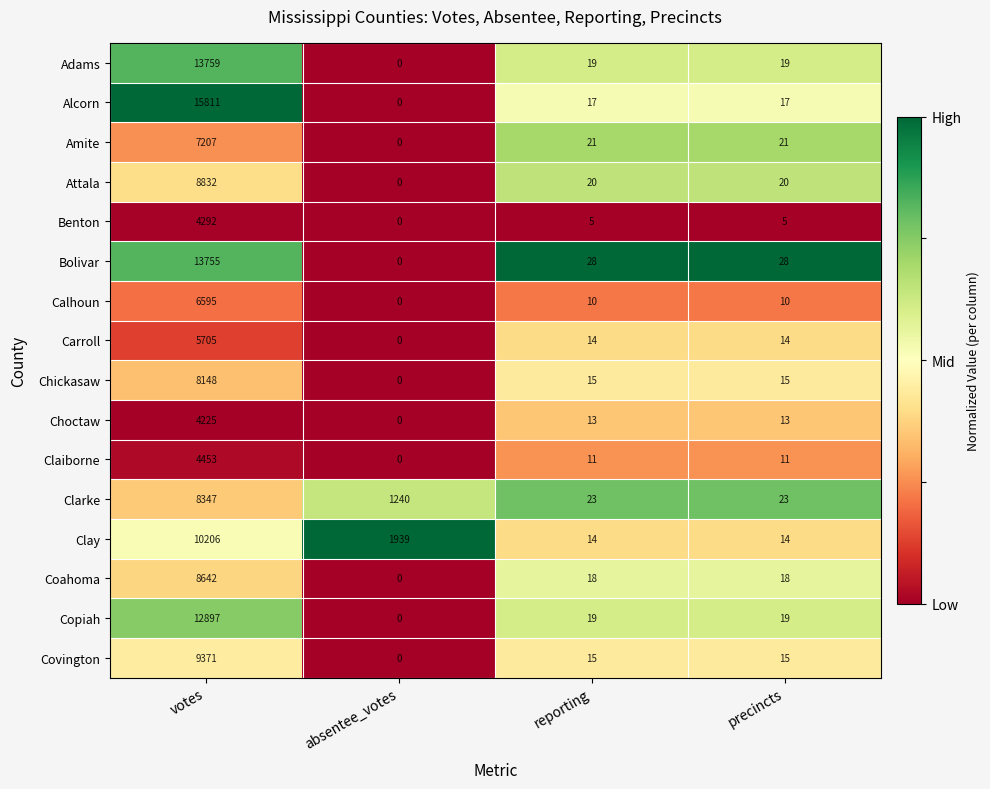

Which series has the largest total across all categories?

Alcorn